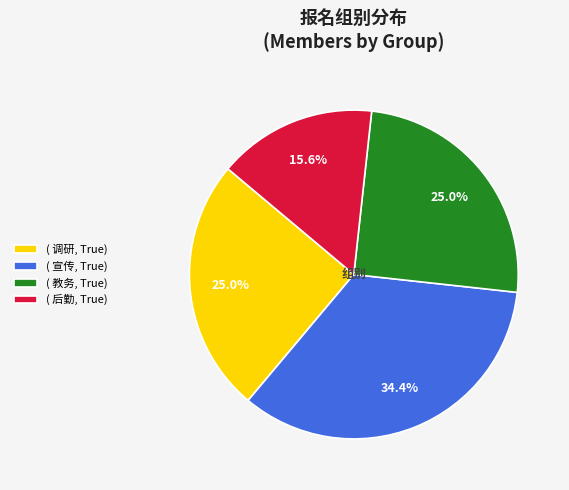

Which category has the biggest portion of the pie?

( 宣传, True)